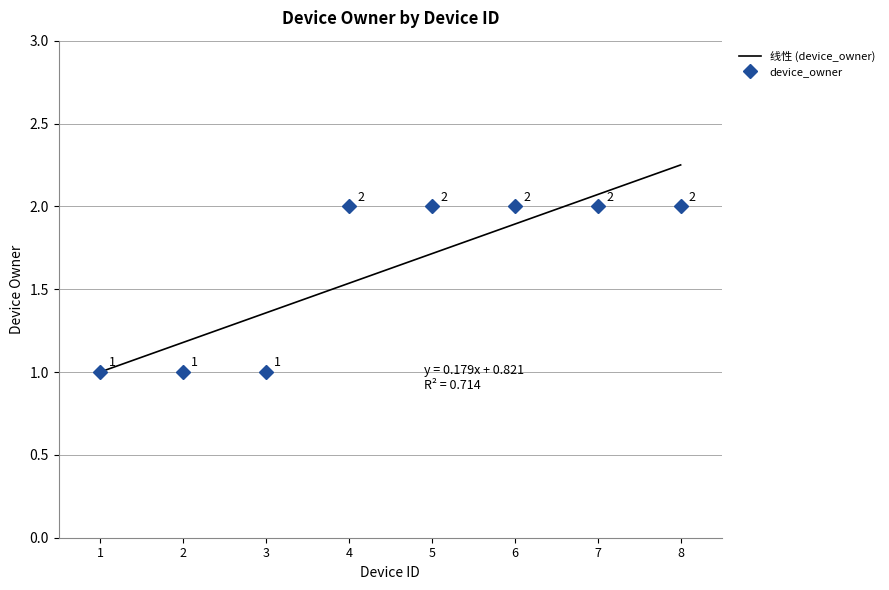

List the labels in order of value, smallest first.

1, 2, 3, 4, 5, 6, 7, 8